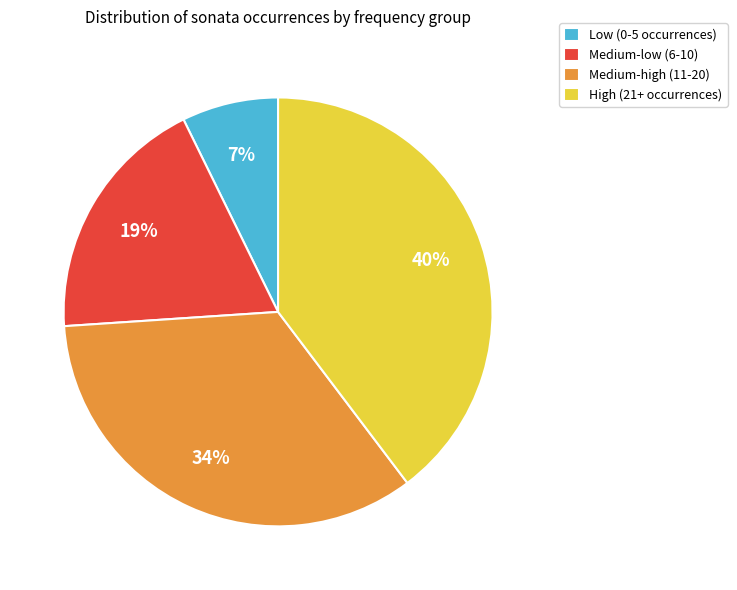

Which category has the smallest portion of the pie?

Low (0-5 occurrences)